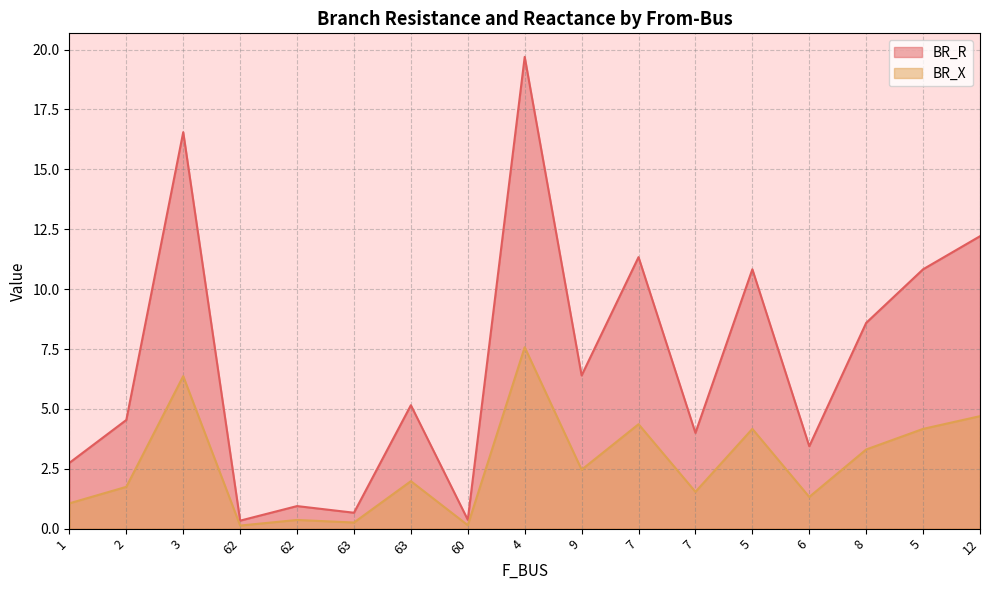

Reading right to left, transcribe all the data shown in this chart.

BR_R: 12=12.2	5=10.8	8=8.6	6=3.4	5=10.8	7=4.0	7=11.3	9=6.4	4=19.7	60=0.4	63=5.2	63=0.7	62=0.9	62=0.3	3=16.6	2=4.5	1=2.7
BR_X: 12=4.7	5=4.2	8=3.3	6=1.3	5=4.2	7=1.5	7=4.4	9=2.5	4=7.6	60=0.1	63=2.0	63=0.3	62=0.4	62=0.1	3=6.4	2=1.7	1=1.1